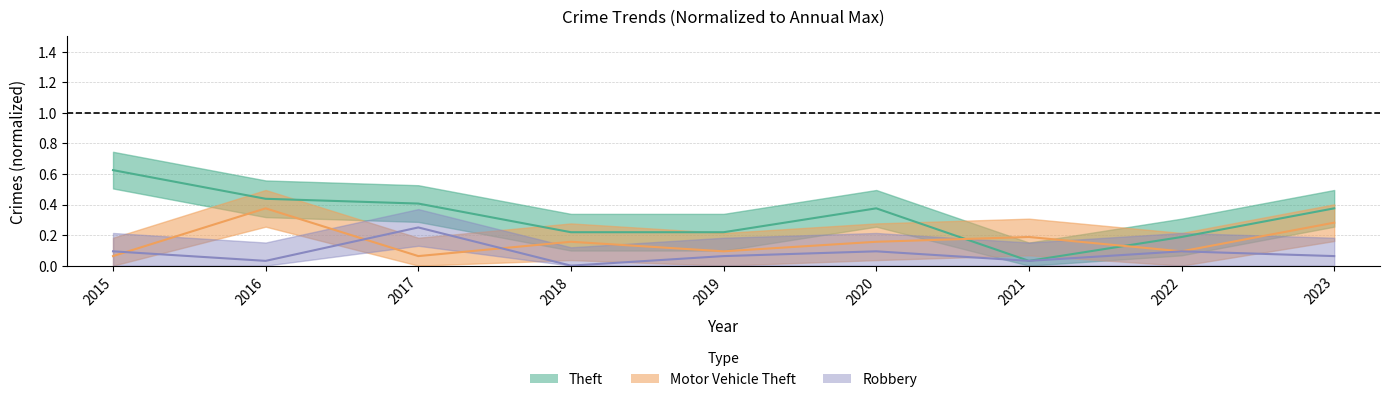

The value of Robbery at 2022 is 0.1. True or false?

True